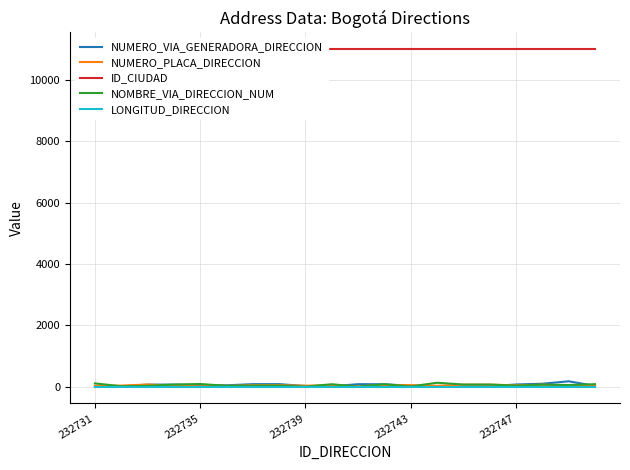

At 232731, list the series in order from largest to smallest.

ID_CIUDAD, NOMBRE_VIA_DIRECCION_NUM, NUMERO_PLACA_DIRECCION, NUMERO_VIA_GENERADORA_DIRECCION, LONGITUD_DIRECCION